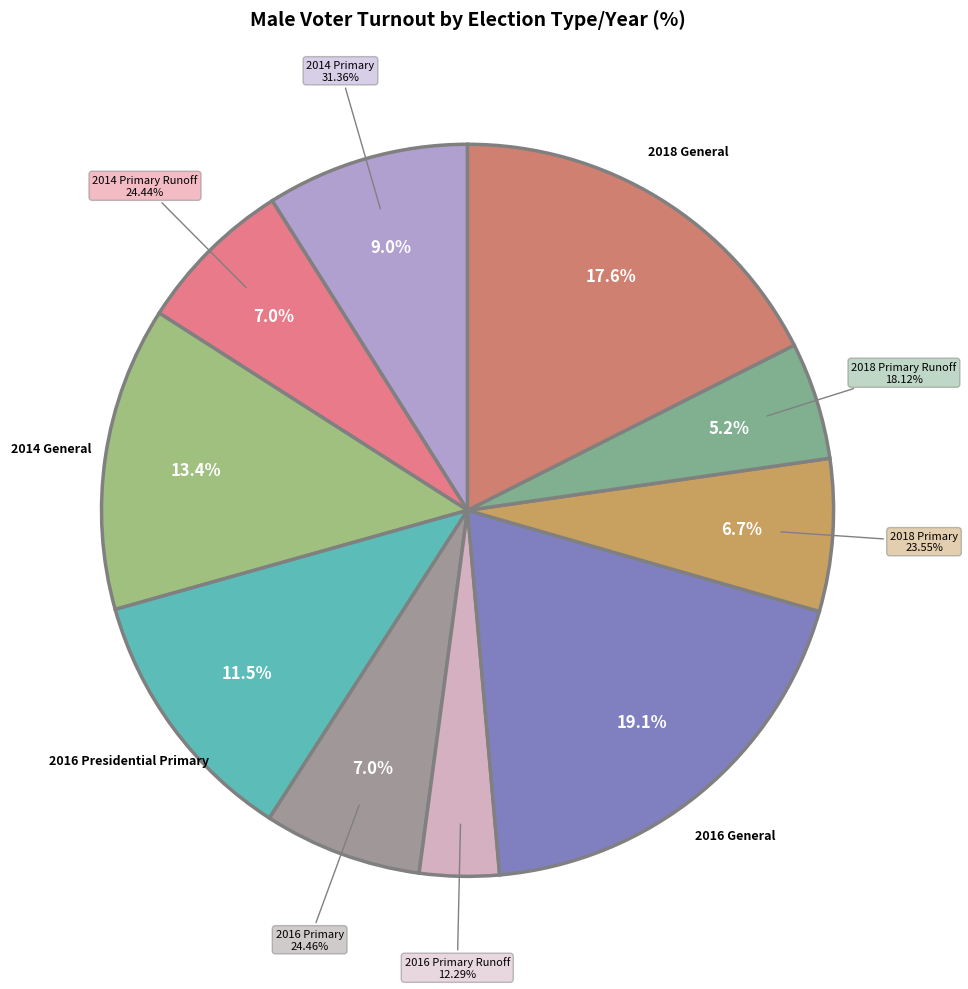

To the nearest percent, what is the difference between the 2016 General and 2014 Primary Runoff slice percentages?

12%